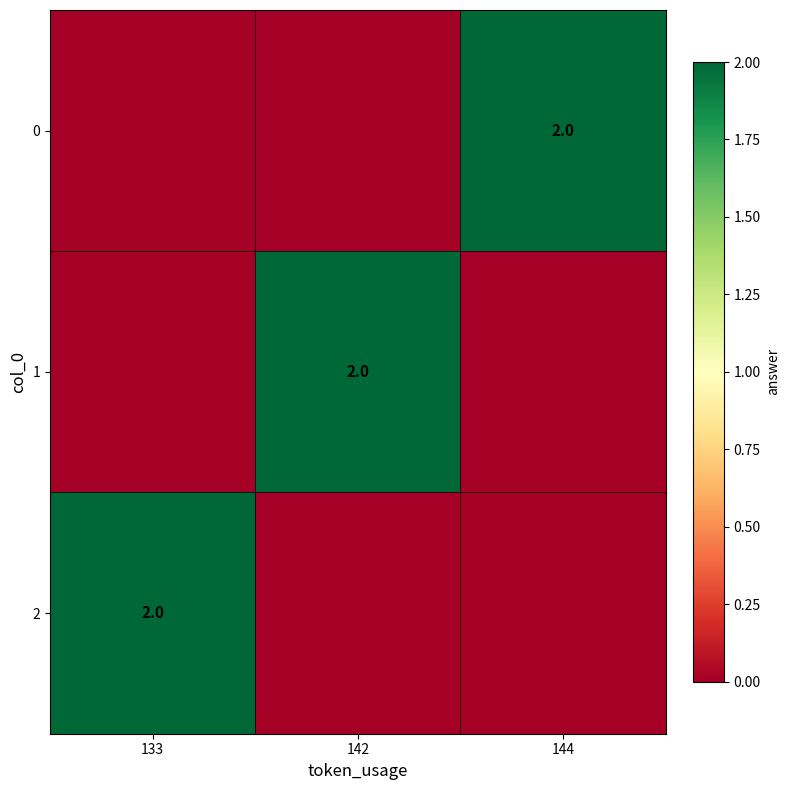

The 1 series shows 4 at 142. True or false?

False